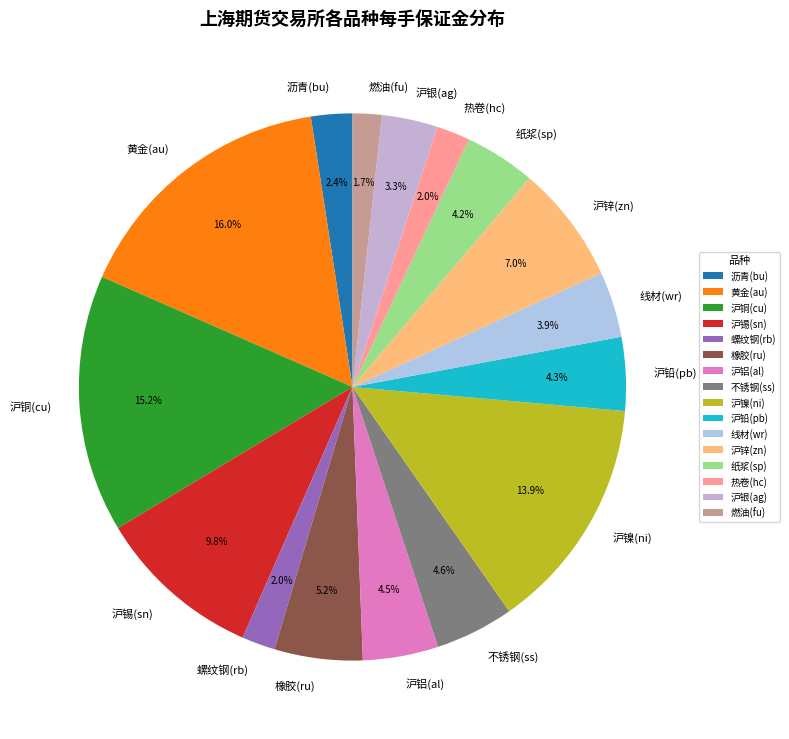

Is the sum of 沪镍(ni) and 螺纹钢(rb) greater than half?

No